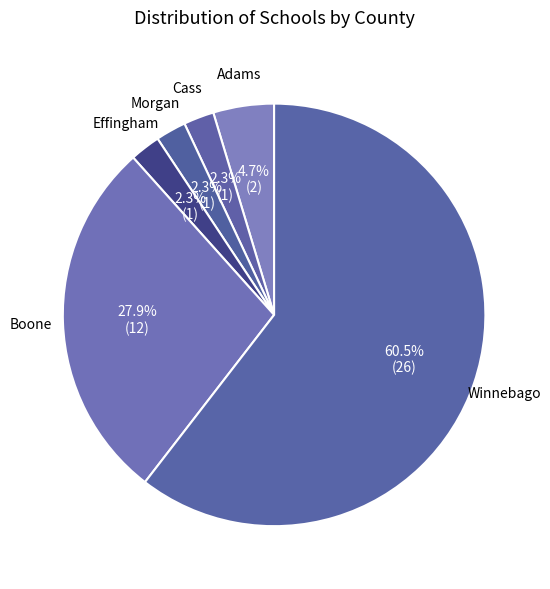

Between Effingham and Boone, which is larger?

Boone